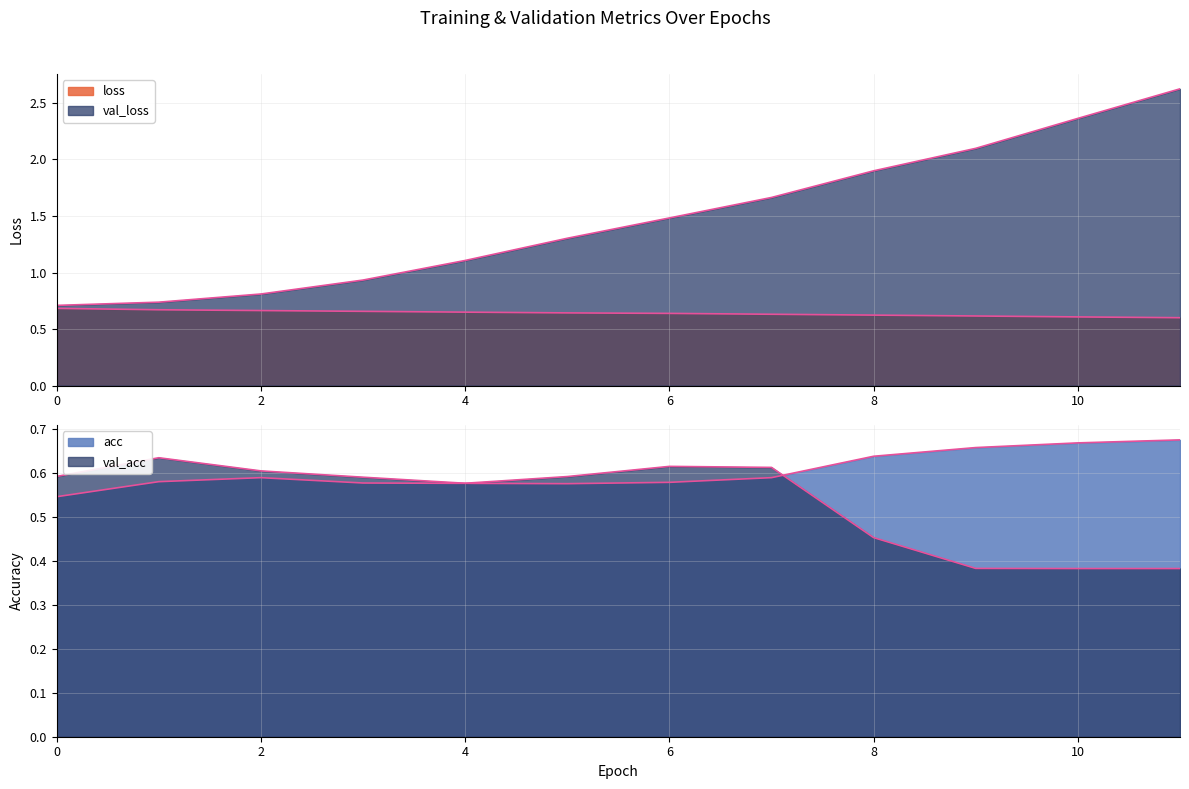

True or false: val_loss and val_acc cross at least once.

False